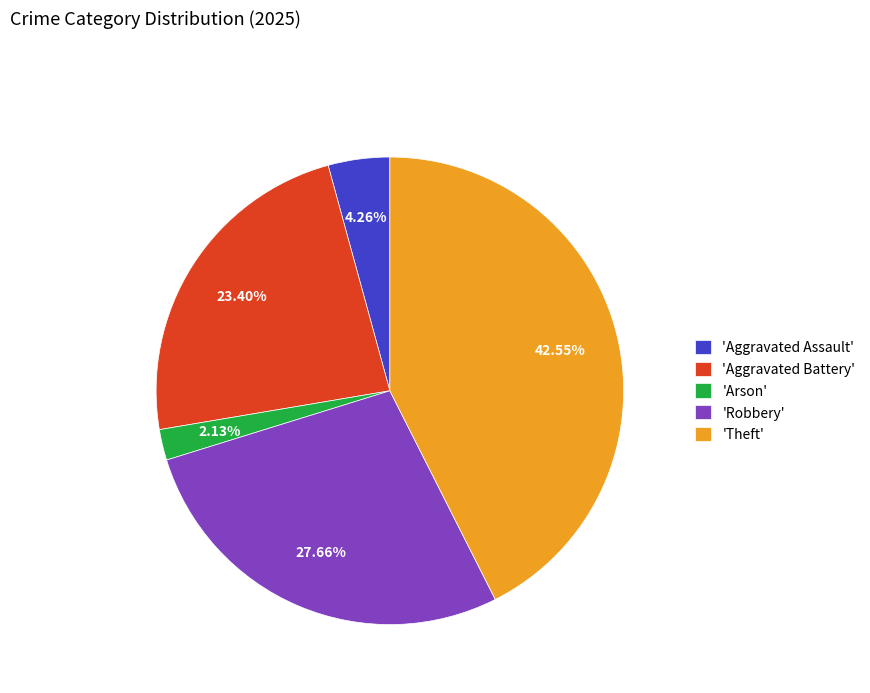

Do 'Theft' and 'Robbery' together represent more than half of the pie?

Yes